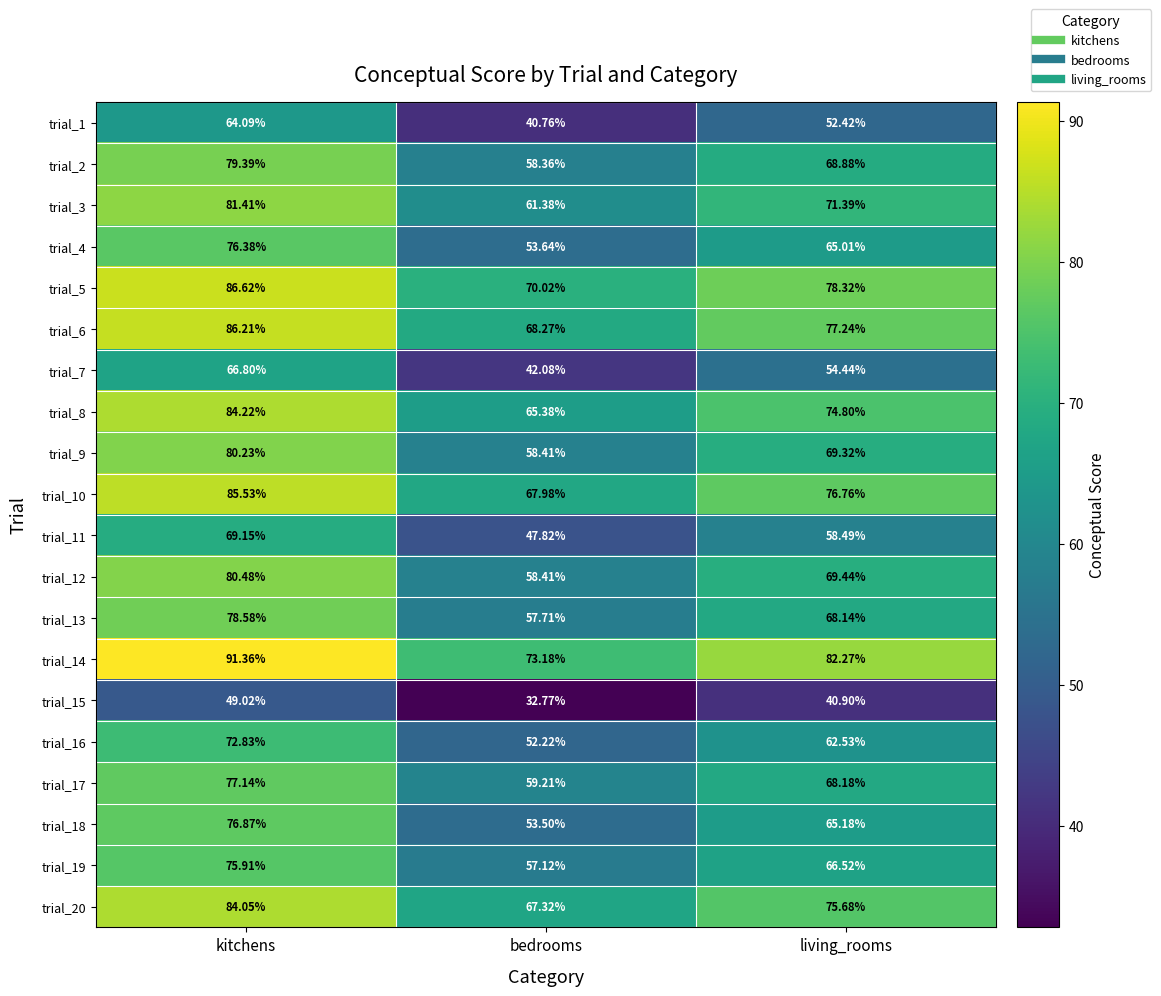

At which category does the chart reach its minimum across all series?

bedrooms